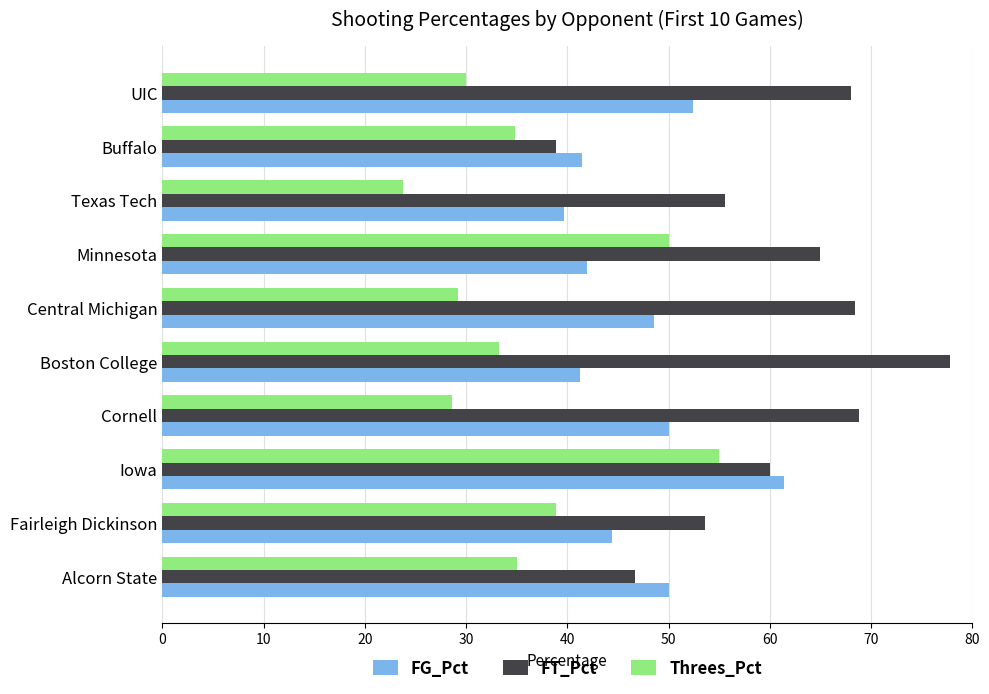

At Fairleigh Dickinson, list the series in order from smallest to largest.

Threes_Pct, FG_Pct, FT_Pct